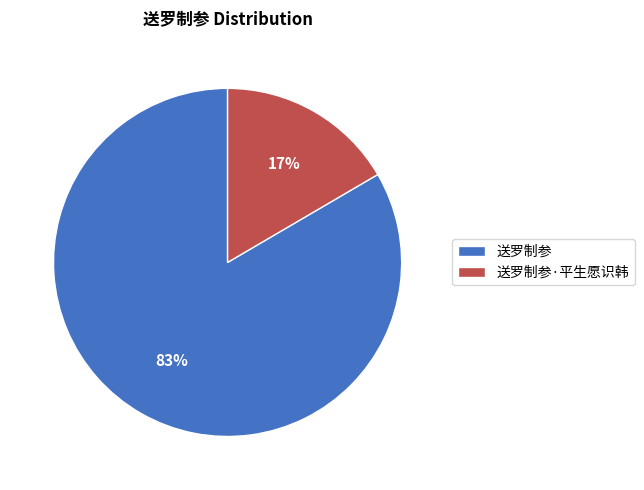

Rank the categories by value from lowest to highest.

送罗制参·平生愿识韩, 送罗制参